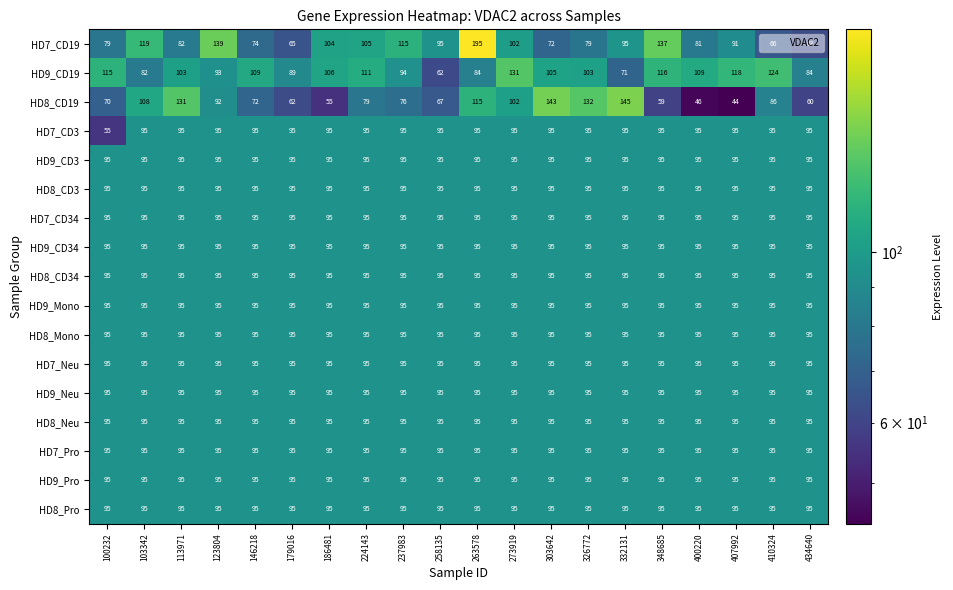

What is the spread (max minus min) of values at 410324?

58